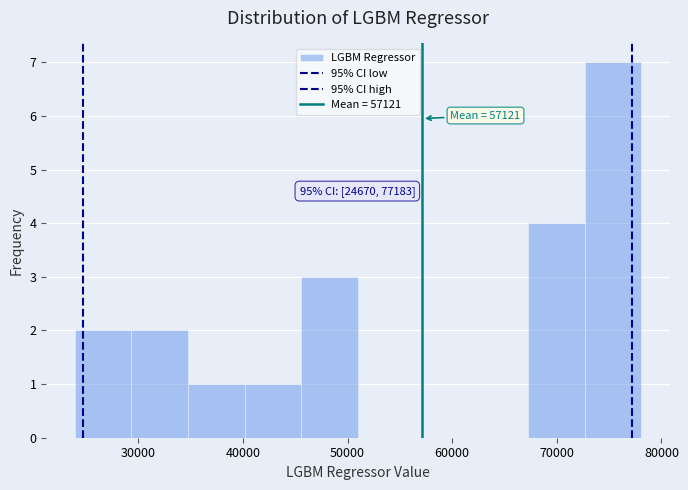

Which range on the x-axis has the tallest bar?

73000 to 78000